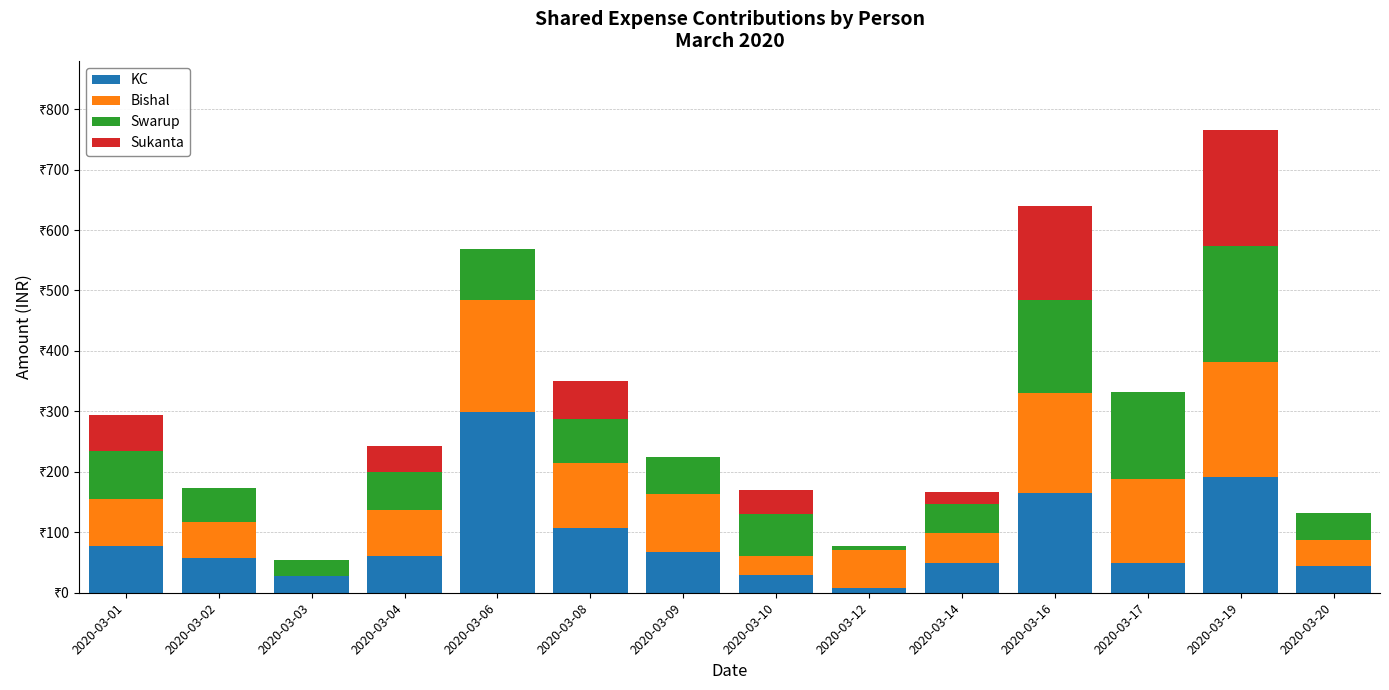

What is the average value of the Swarup series?

78.6